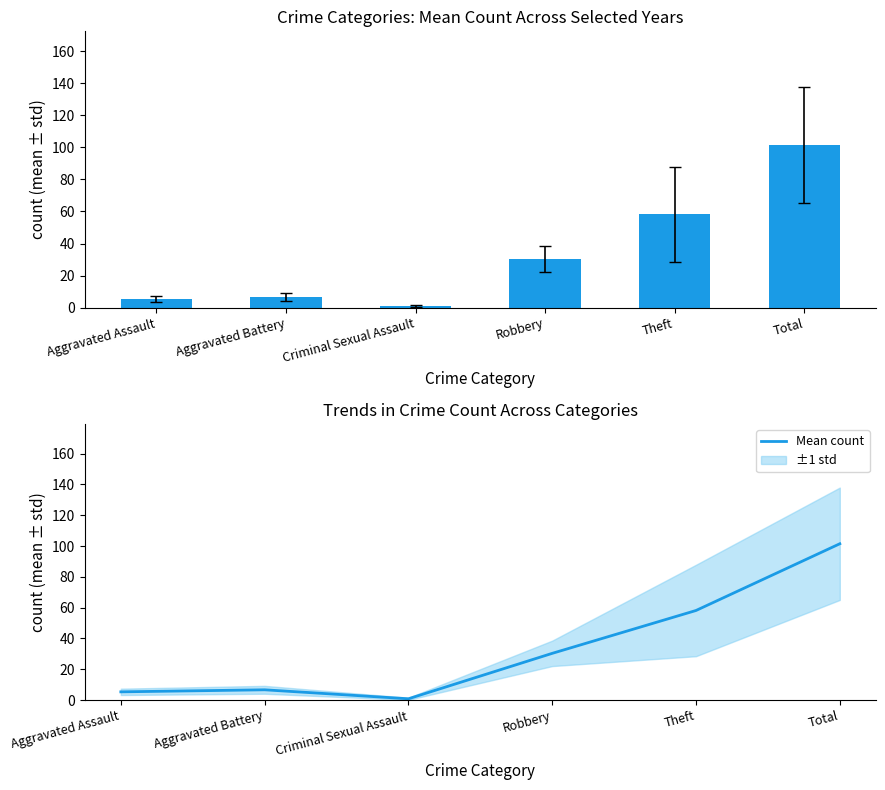

Reading left to right, list all the values displayed in this chart.

5.3	6.7	0.8	30.3	58.2	101.5